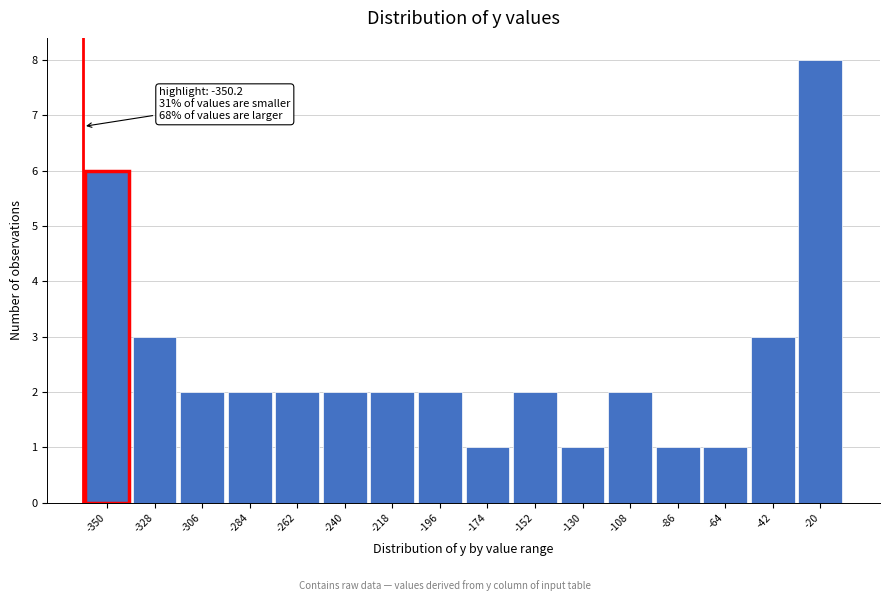

Reading left to right, transcribe all the data shown in this chart.

-350=6	-328=3	-306=2	-284=2	-262=2	-240=2	-218=2	-196=2	-174=1	-152=2	-130=1	-108=2	-86=1	-64=1	-42=3	-20=8